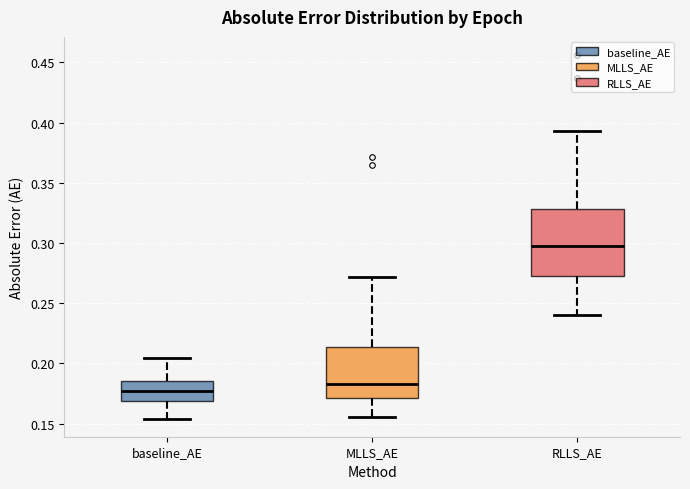

Which box has the highest median line?

RLLS_AE